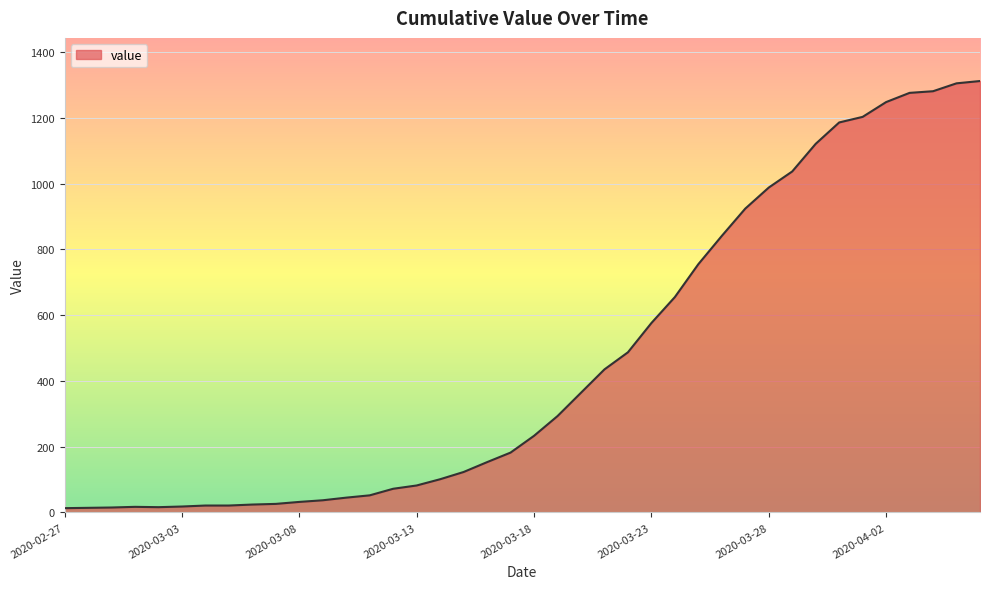

How many lines are shown in the chart?

1